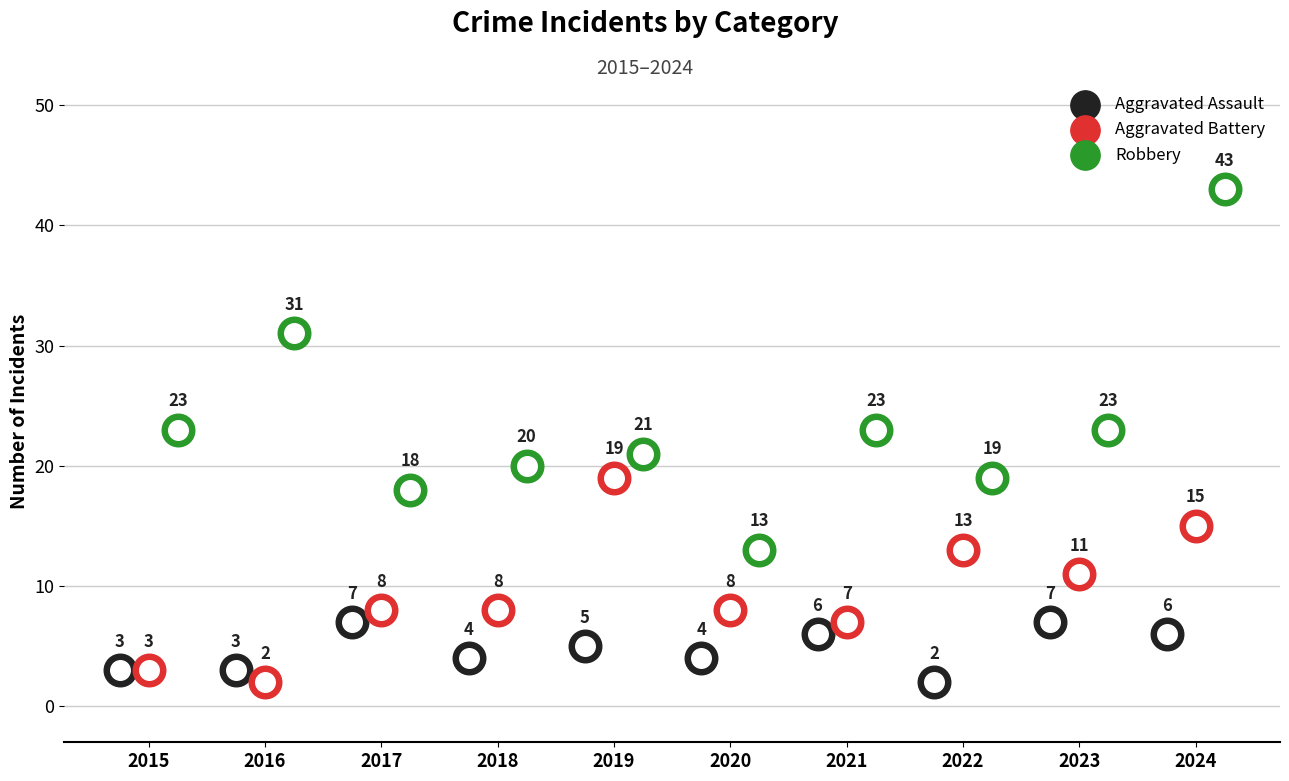

Which series has the widest spread of Y values?

Robbery